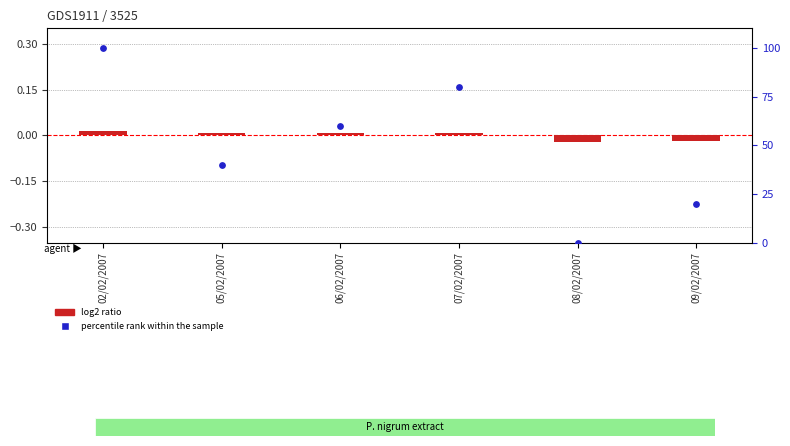

What are all the series names shown in the legend?

log2 ratio, percentile rank within the sample